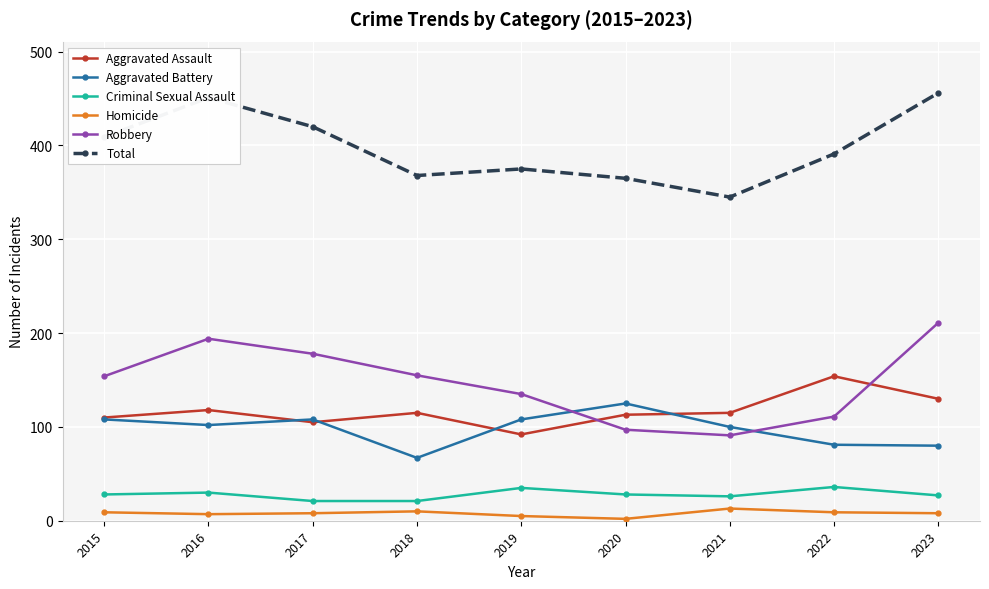

How many values in the Aggravated Assault series are below 115?

4